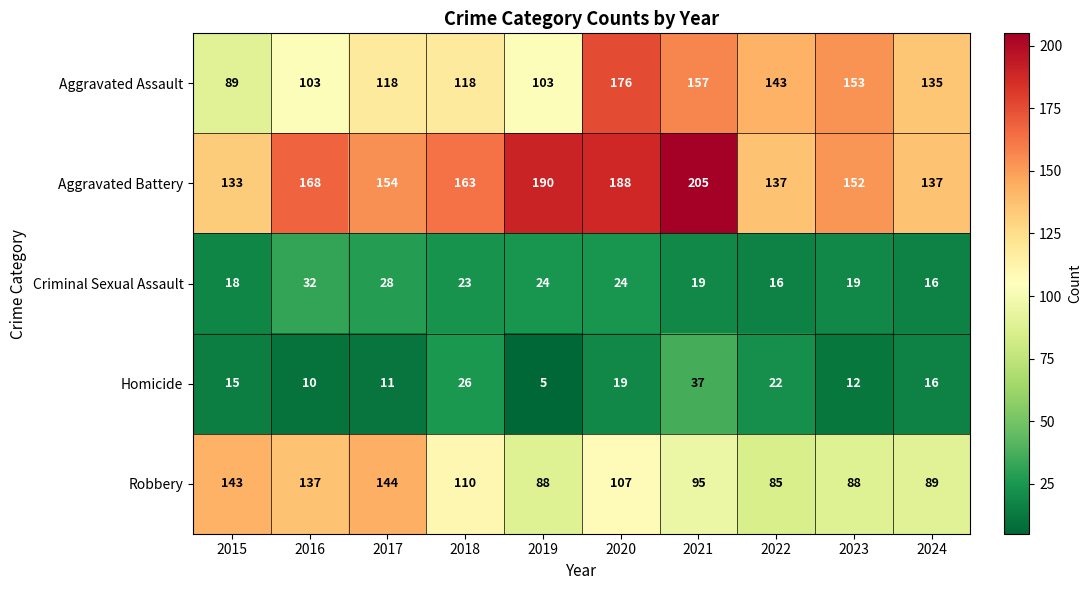

Count the number of categories in the chart.

10